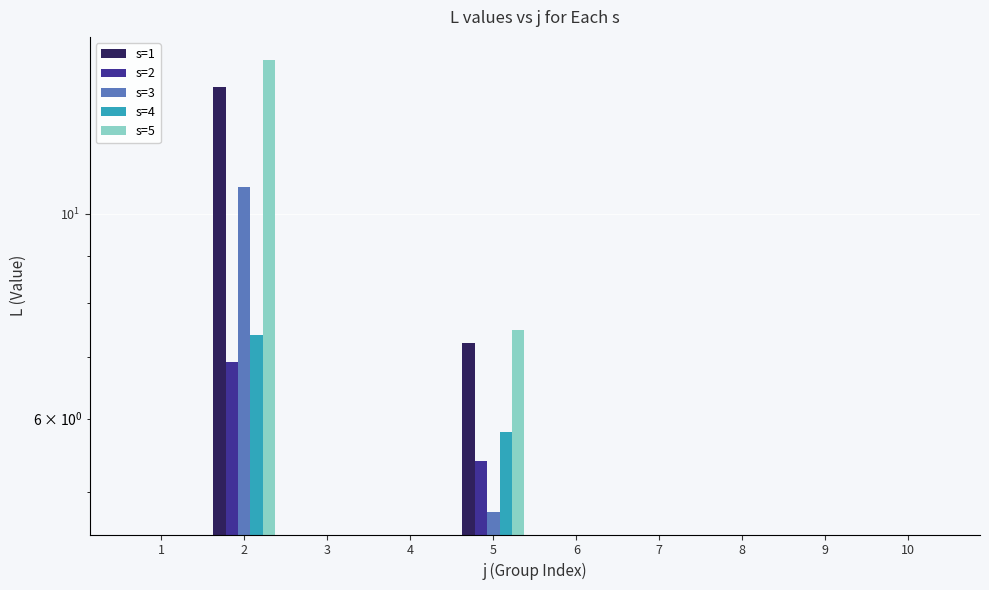

What is the sum of all s=1 values?

20.9